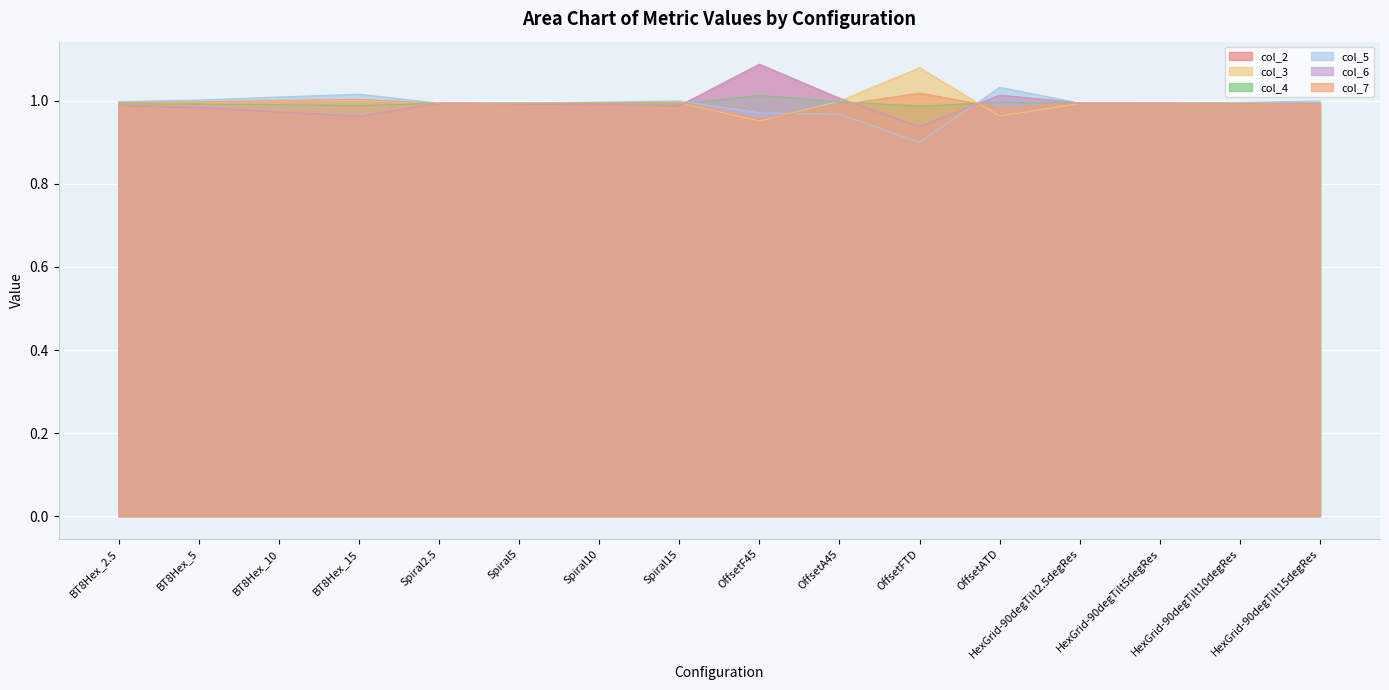

What are all the series names shown in the legend?

col_2, col_3, col_4, col_5, col_6, col_7